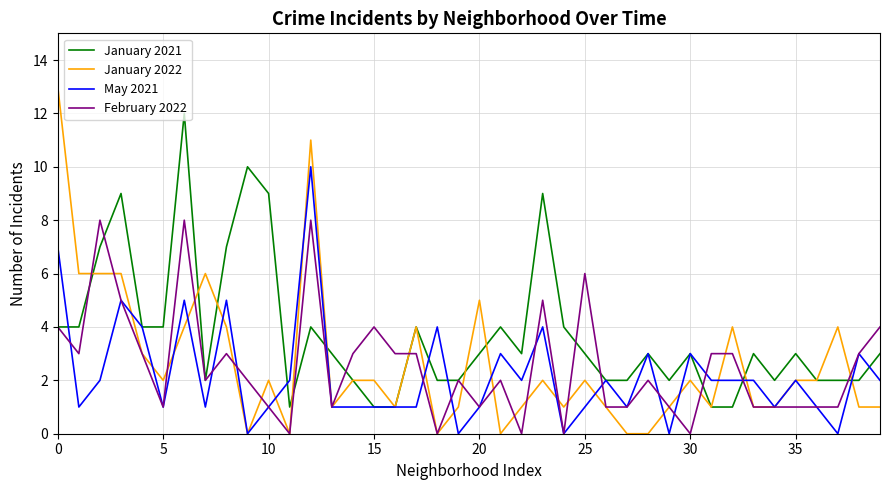

True or false: January 2021 and May 2021 intersect in this chart.

True